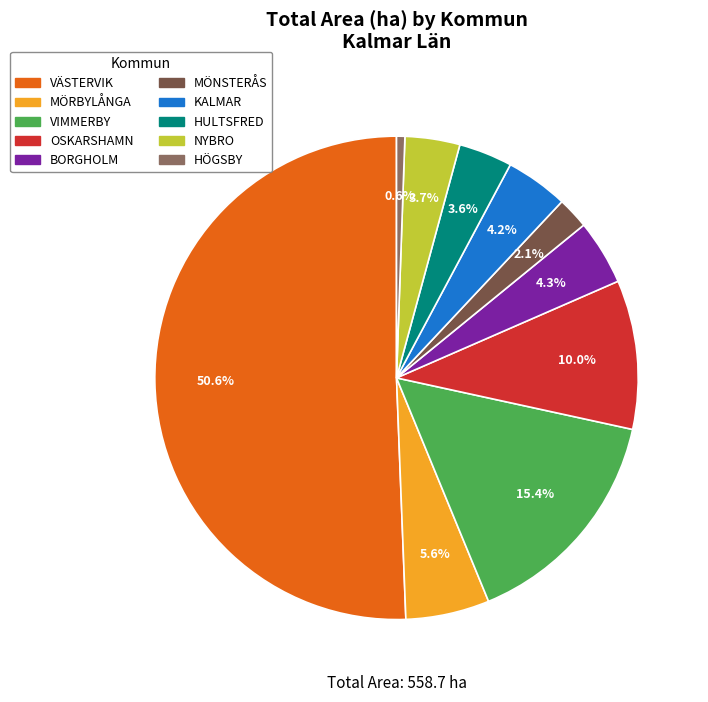

Approximately how many times larger is the value at KALMAR compared to MÖNSTERÅS?

2.0